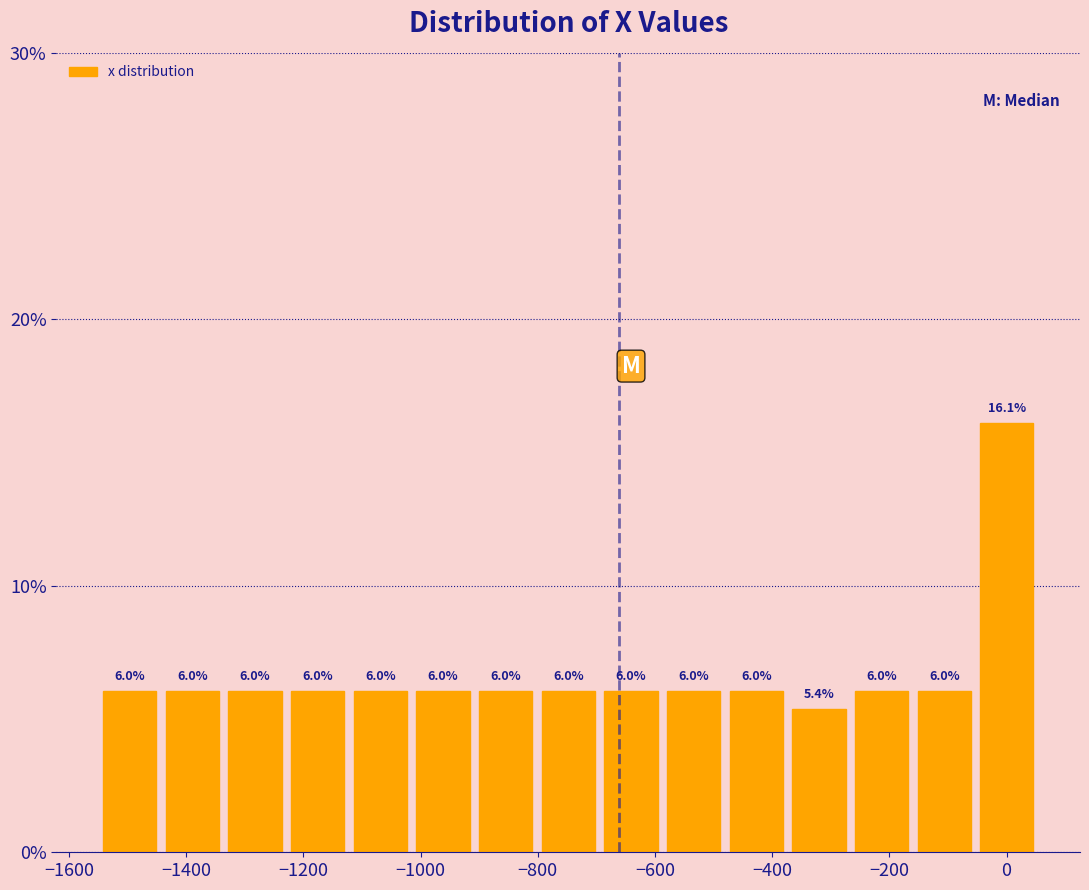

Reading left to right, list every bar in this chart as the range it spans on the x-axis followed by its height. The bar edges are not printed on the chart, so give them approximately, as read against the axis.

-1540 to -1440: 6.0
-1440 to -1340: 6.0
-1340 to -1220: 6.0
-1220 to -1120: 6.0
-1120 to -1020: 6.0
-1020 to -900: 6.0
-900 to -800: 6.0
-800 to -700: 6.0
-700 to -580: 6.0
-580 to -480: 6.0
-480 to -380: 6.0
-380 to -260: 5.4
-260 to -160: 6.0
-160 to -60: 6.0
-60 to 60: 16.1